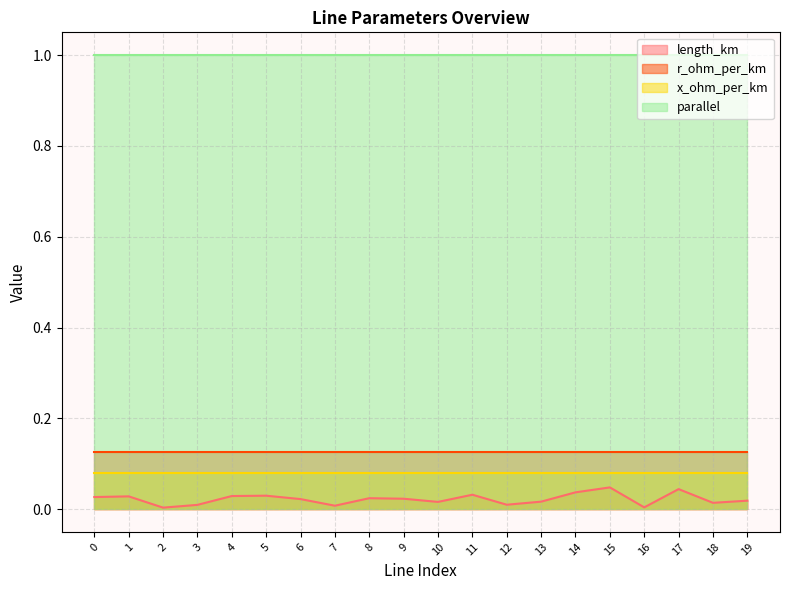

At which label does x_ohm_per_km reach its peak?

1